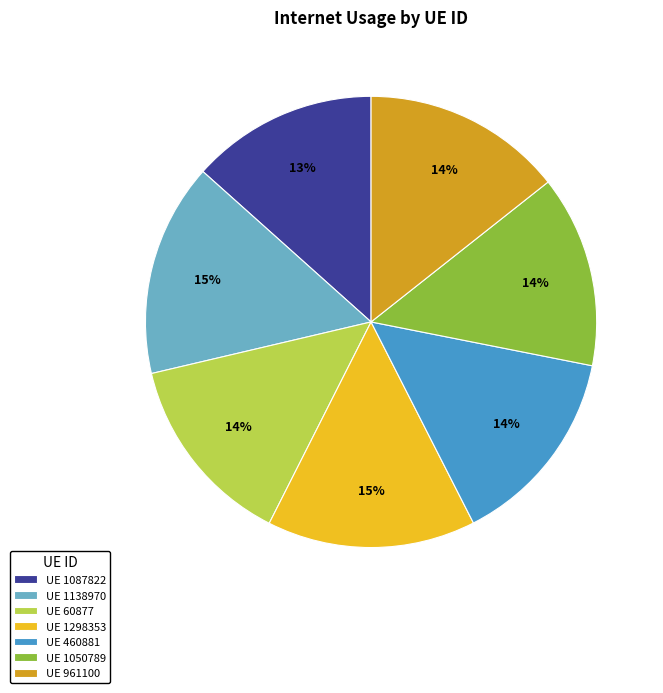

Does any single category account for the majority?

No